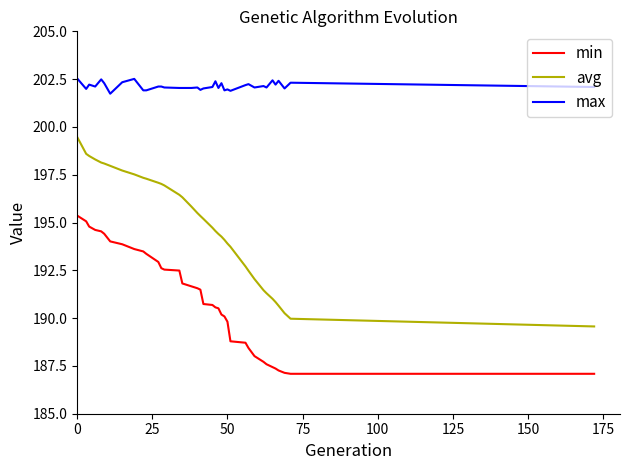

Which series has the largest total across all categories?

max